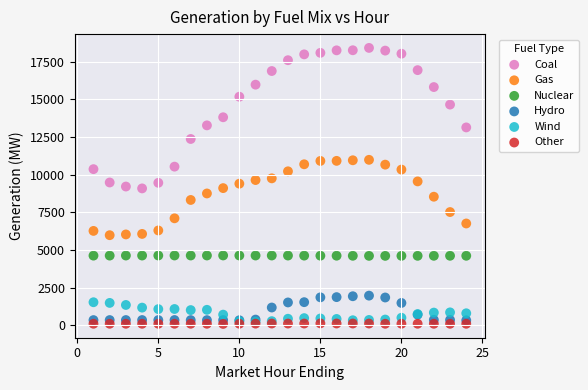

What are all the series names shown in the legend?

Coal, Gas, Nuclear, Hydro, Wind, Other